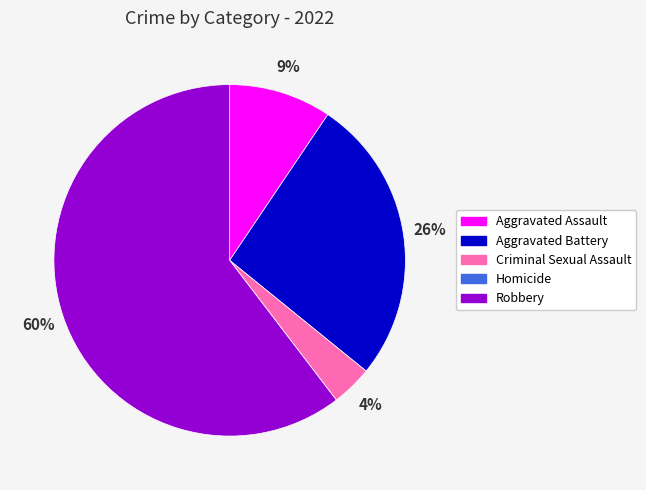

Is Robbery the majority of the pie?

Yes